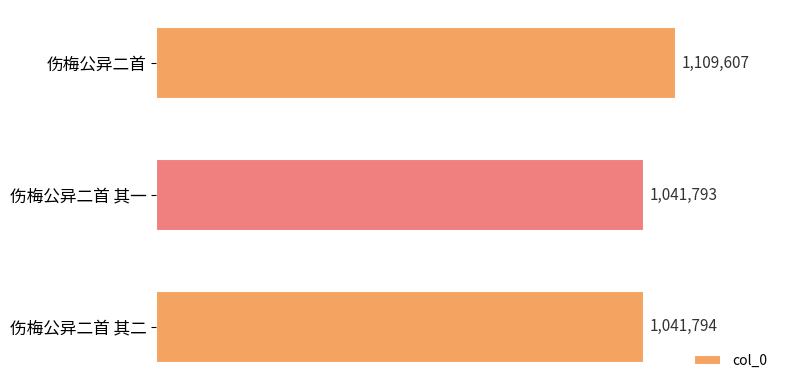

What is the greatest value displayed?

1109607